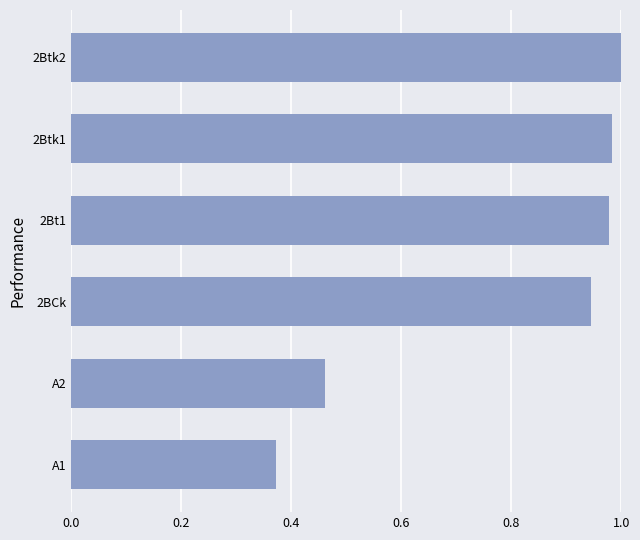

True or false: the data shows 0.4 at 2BCk.

False